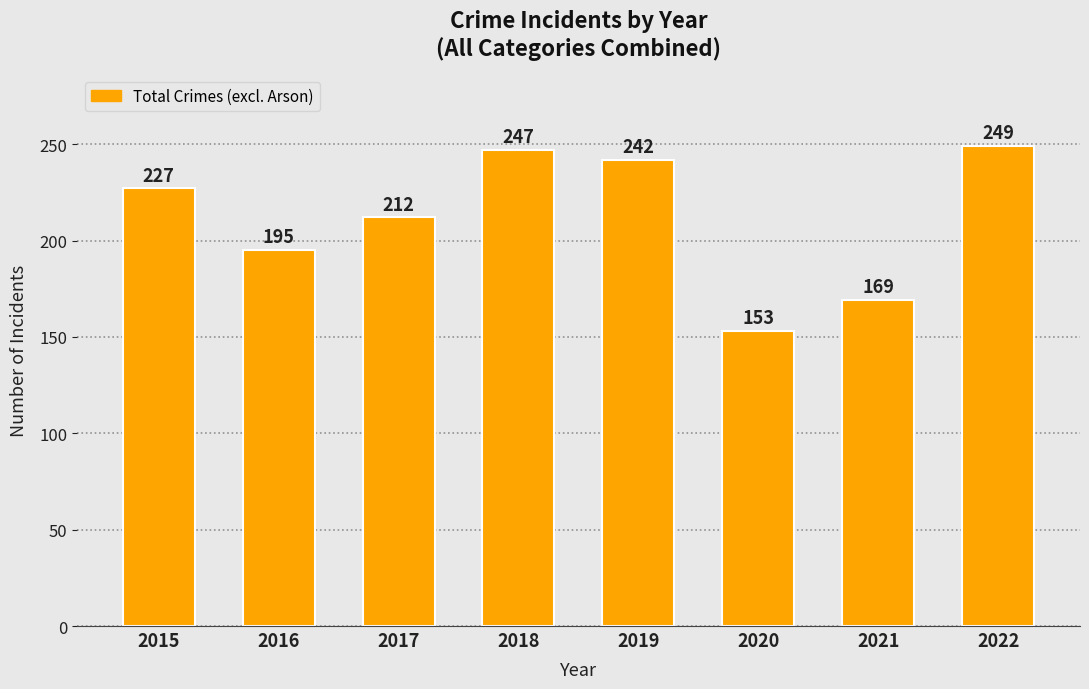

What is the approximate value at 2015, to the nearest 10?

230